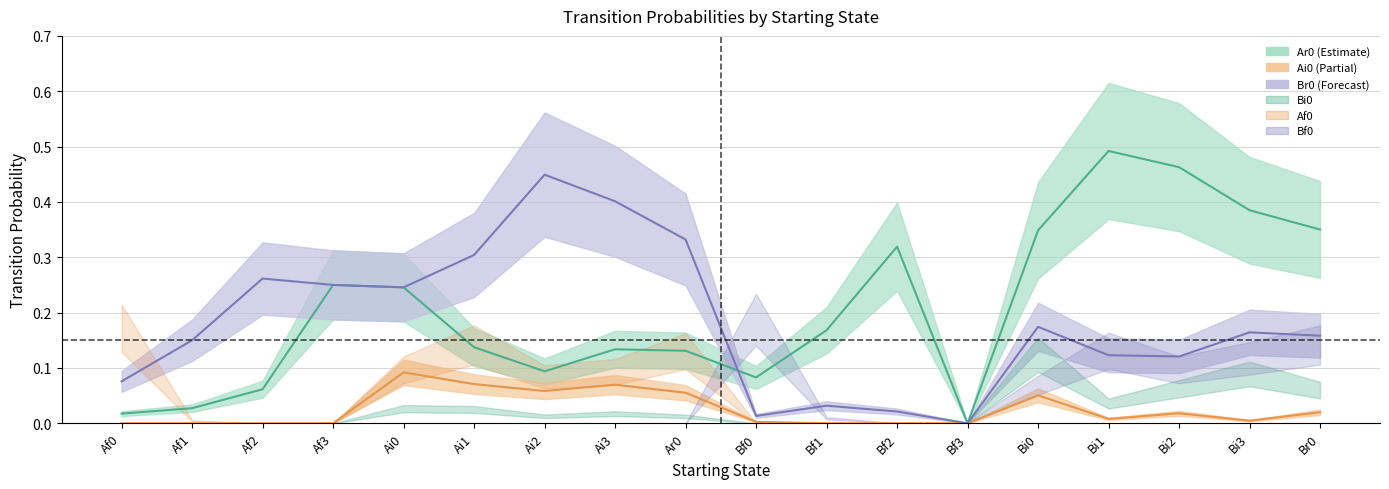

How many lines are shown in the chart?

3